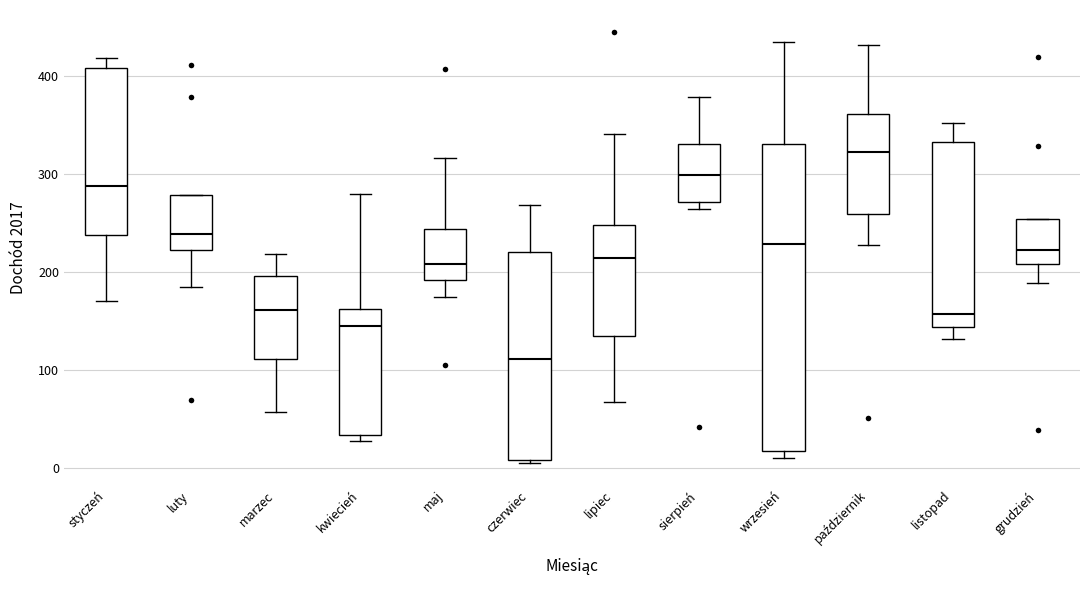

Which box is the tallest, from its lower edge to its upper edge?

wrzesień